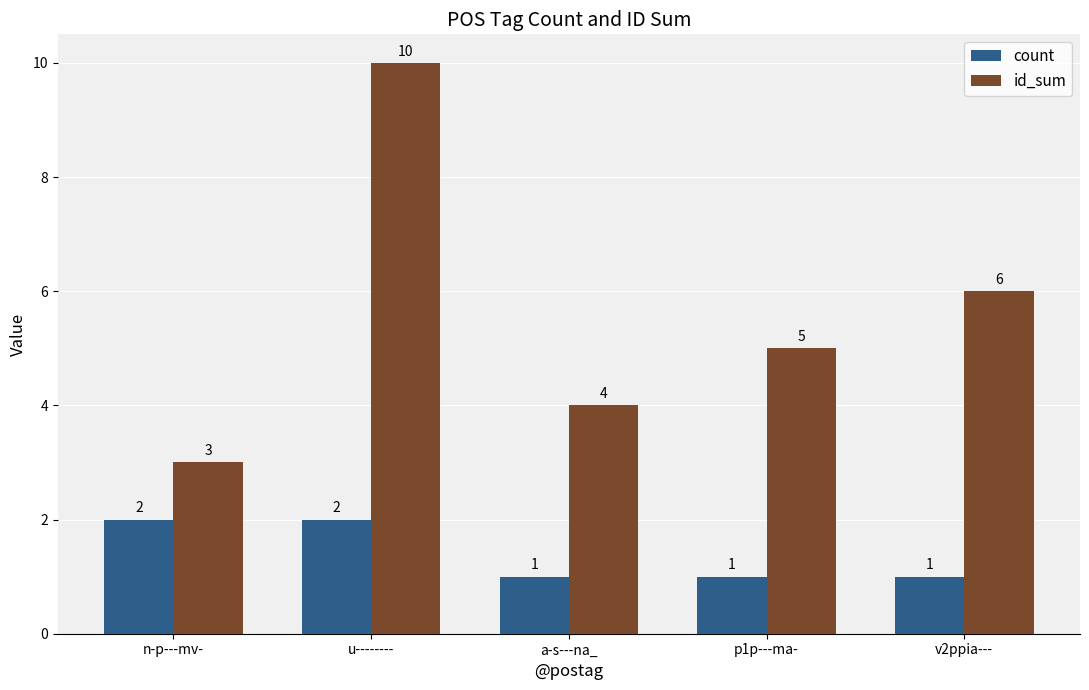

What is the difference between the maximum and minimum values in the id_sum series?

7